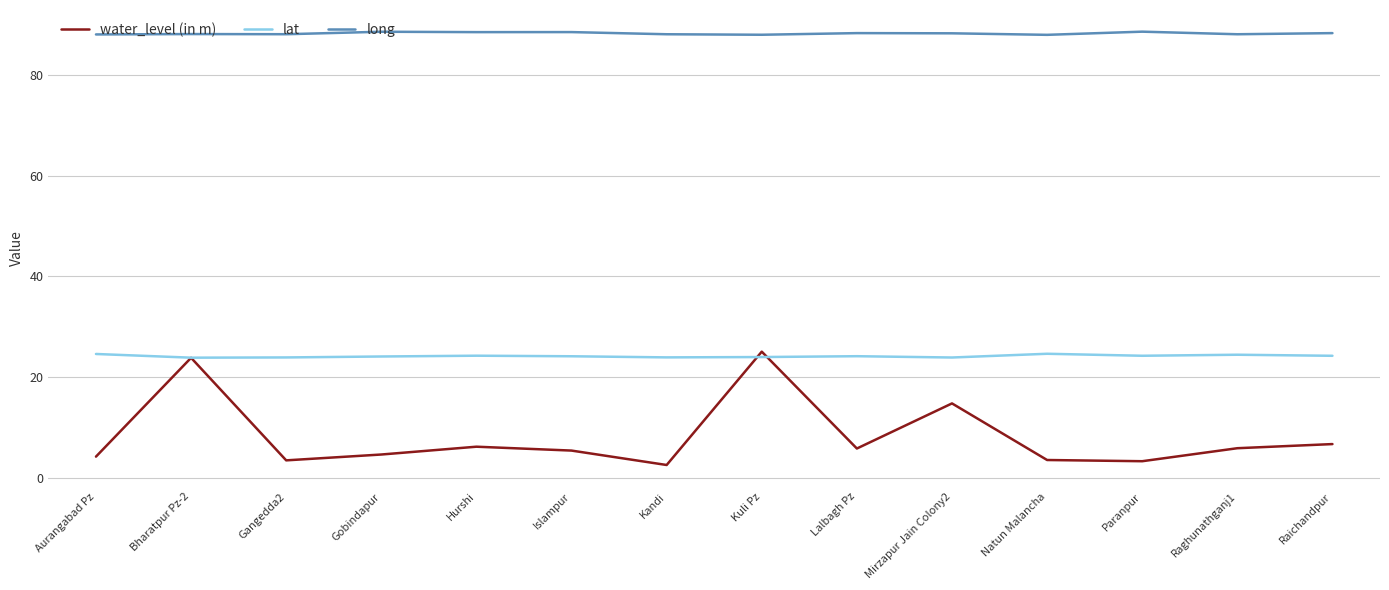

Rank the series by their average value, from lowest to highest.

water_level (in m), lat, long